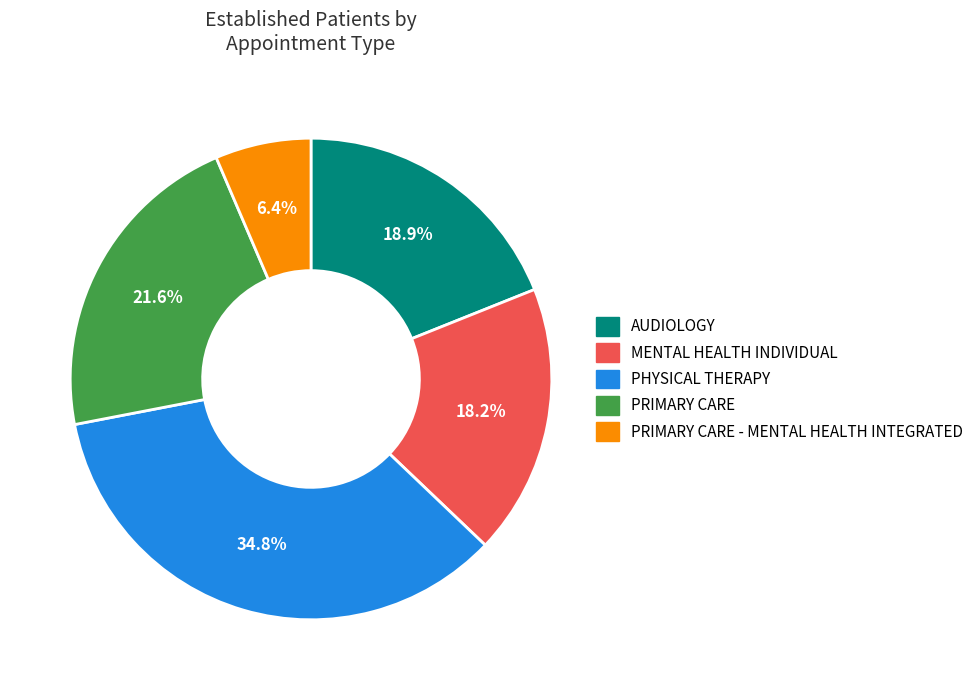

Is there any slice that represents more than half of the pie?

No